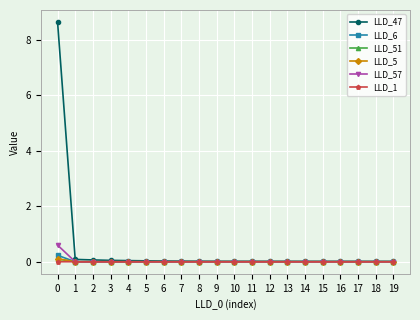

Which series has the largest total across all categories?

LLD_47